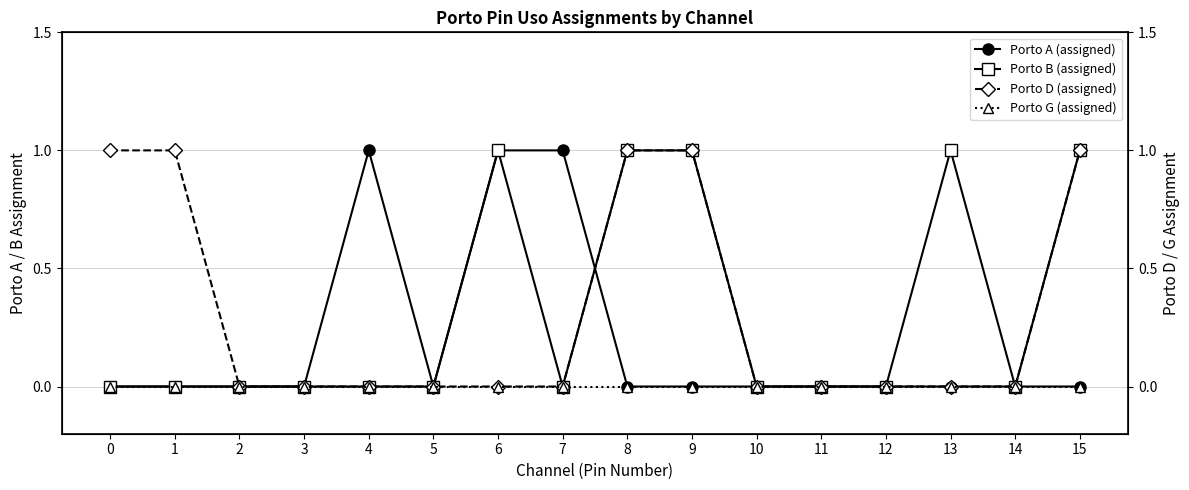

Which category has the highest value across all series?

4